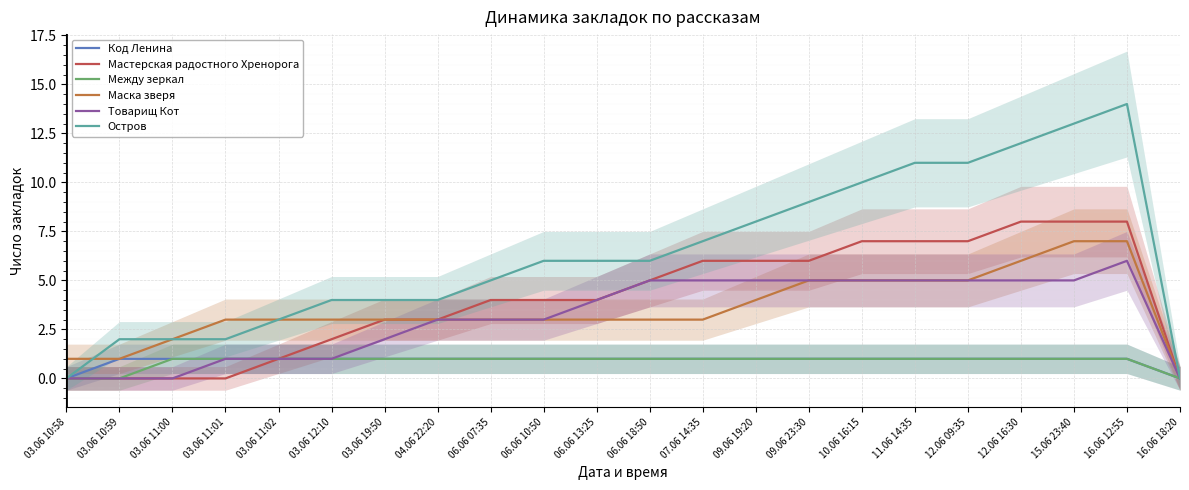

What is the label of the 3rd point from the left?

03.06 11:00